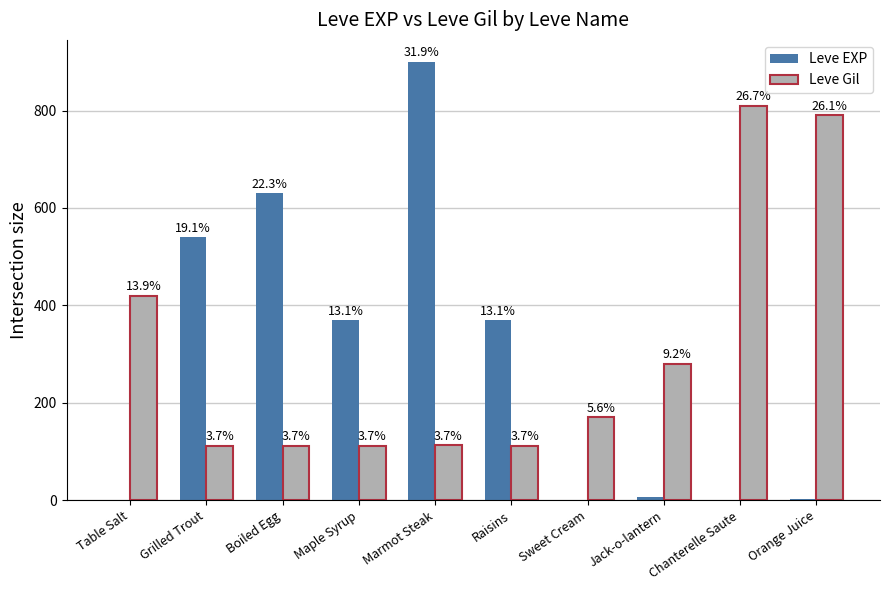

What is the value of the Leve Gil bar at the 5th from the left?

113